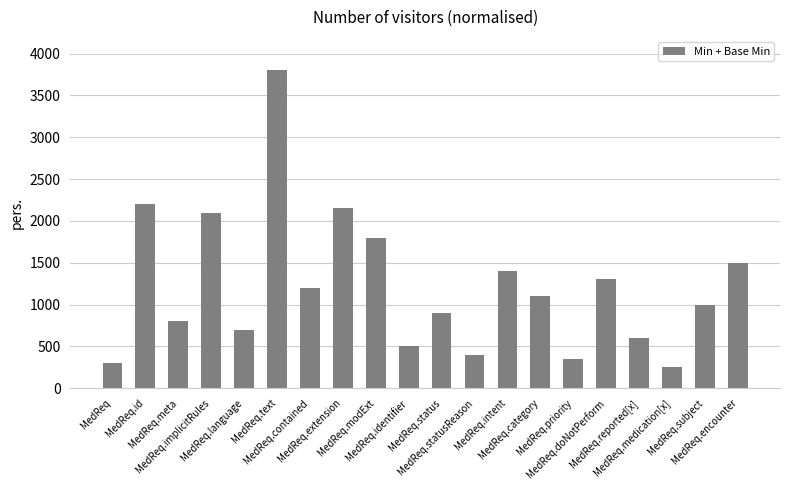

What is the label of the 2nd bar from the right?

MedReq.subject